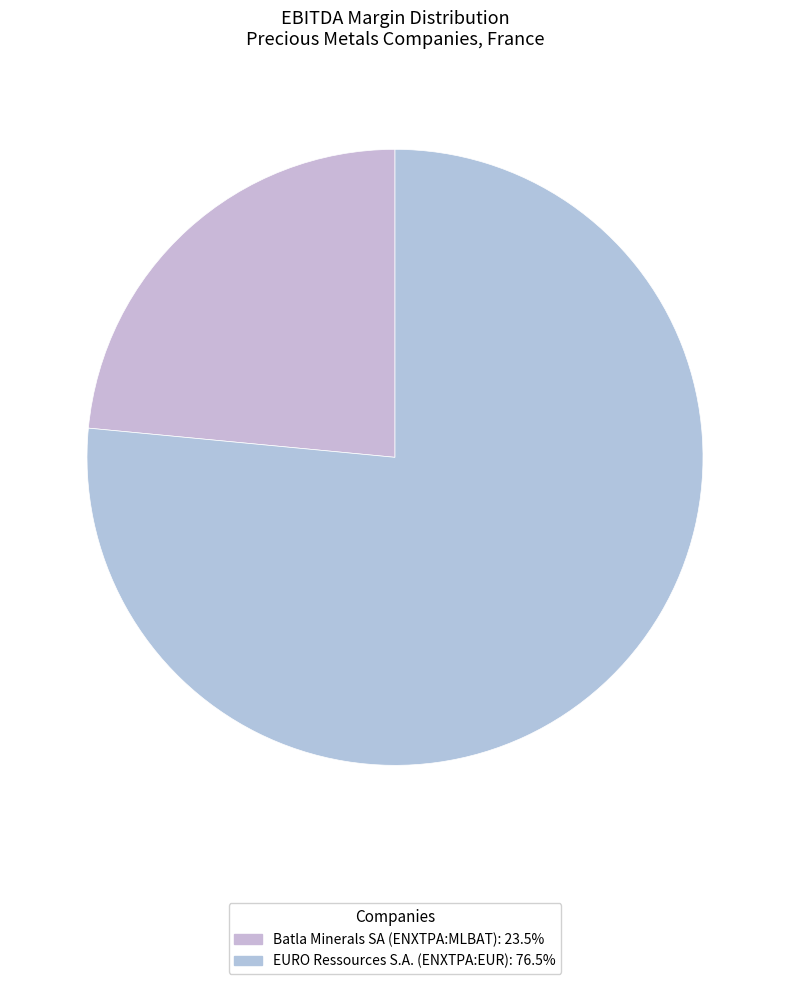

Which category has the biggest portion of the pie?

EURO Ressources S.A. (ENXTPA:EUR)